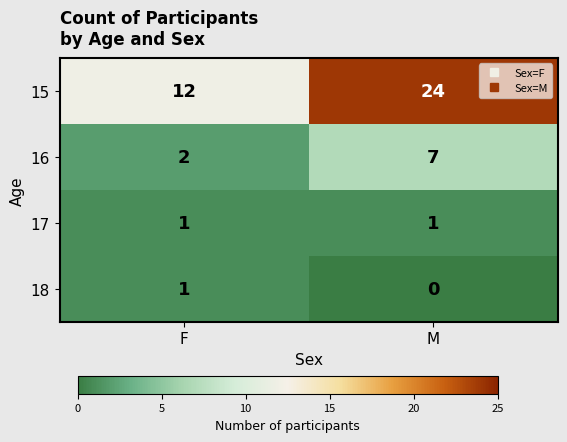

What is the total value across all series at M?

32